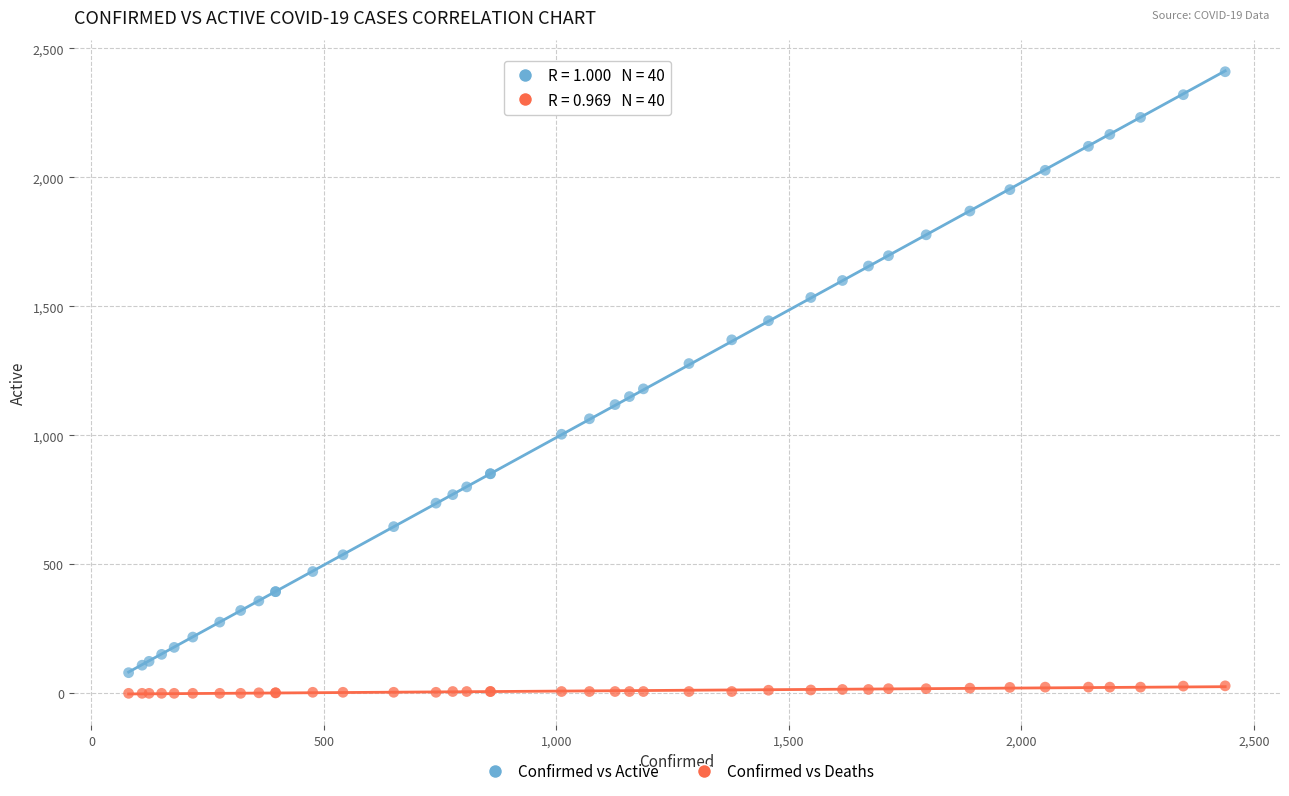

Which series has the widest spread of Y values?

Confirmed vs Active